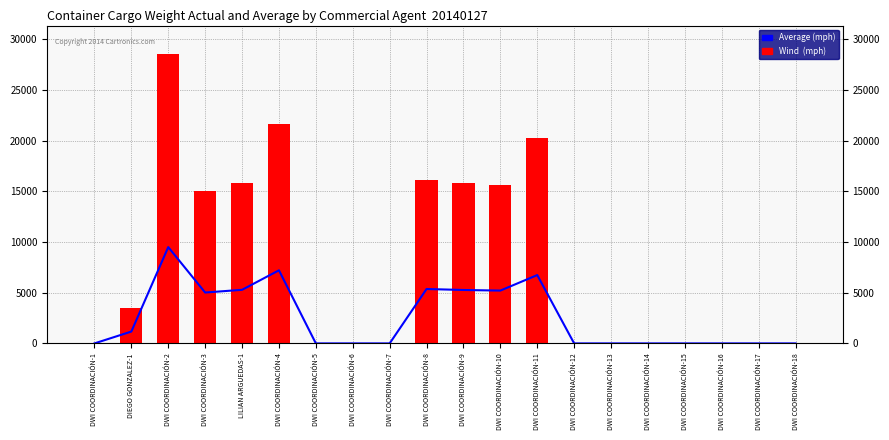

True or false: Wind (mph) has a value of 0 at DWI COORDINACIÓN-6.

True